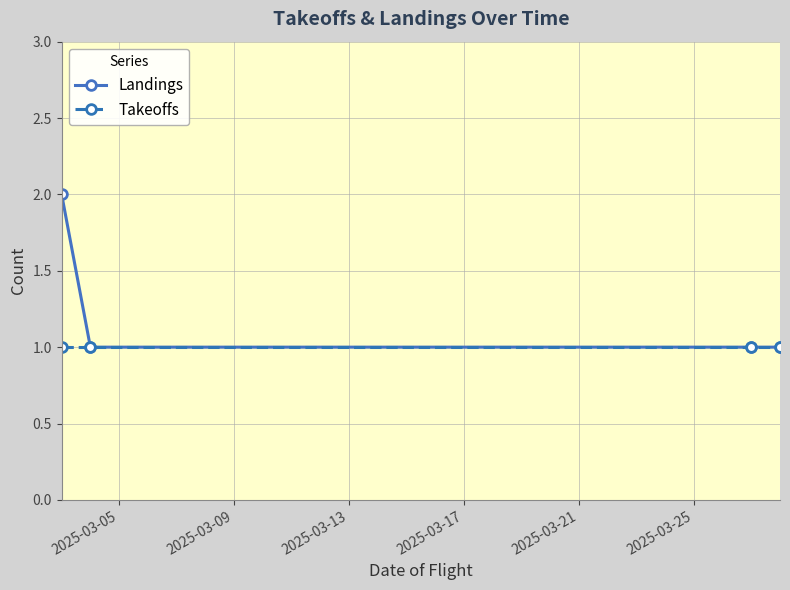

List the series in order of their overall mean, highest first.

Landings, Takeoffs